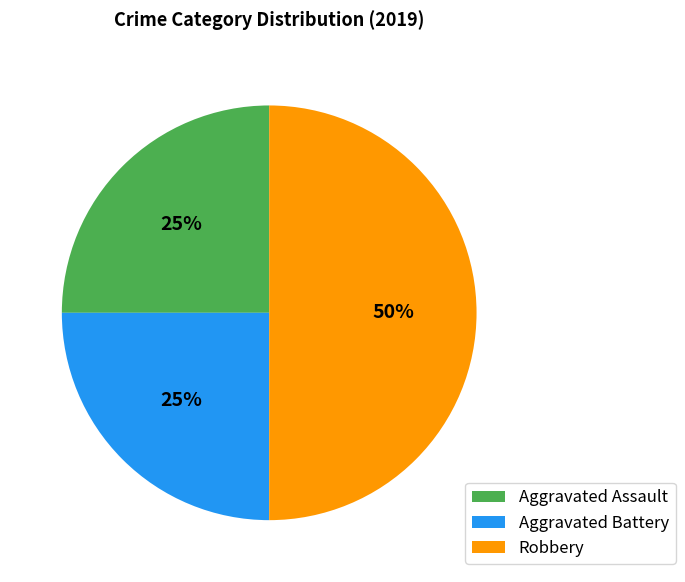

Combined, do Robbery and Aggravated Assault account for over 50%?

Yes